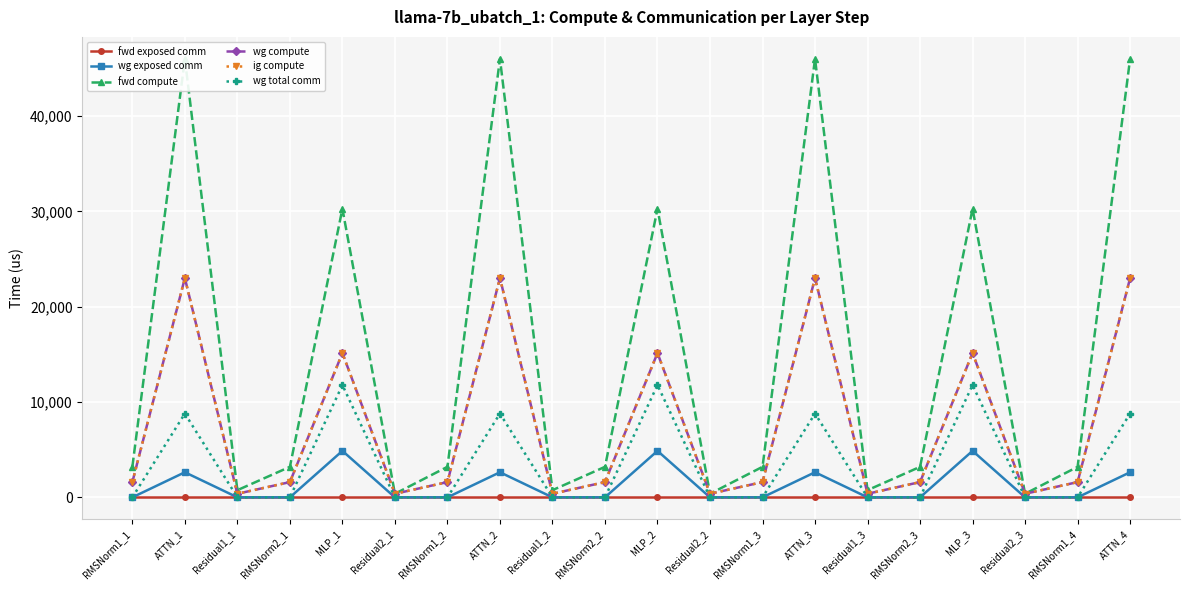

What is the label of the 18th point from the left?

Residual2_3